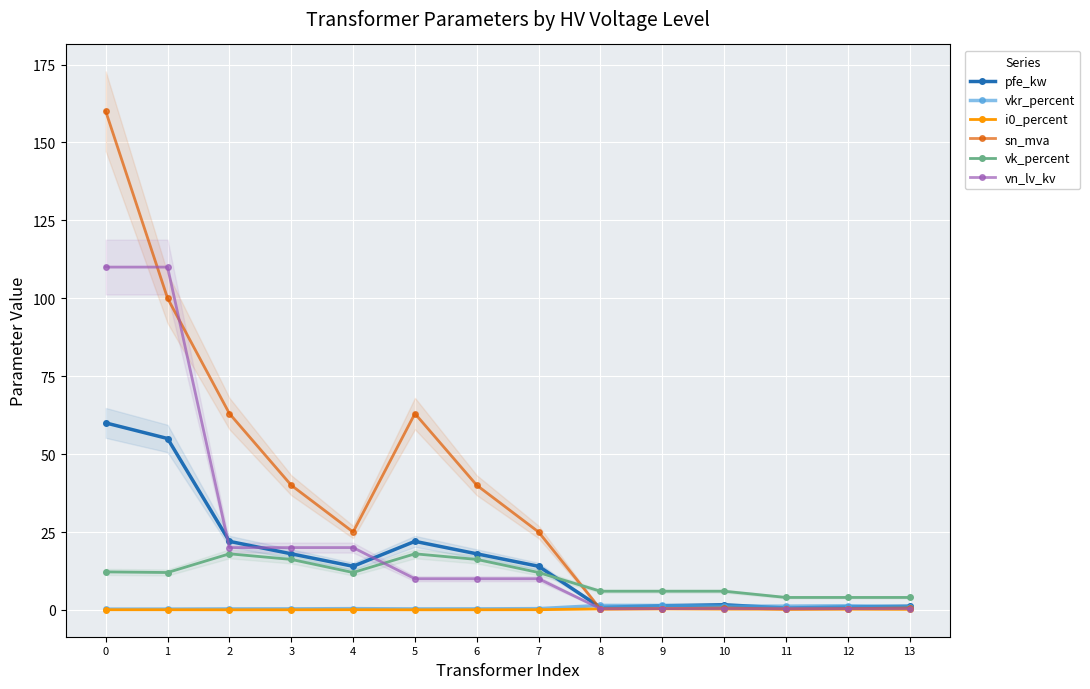

True or false: vn_lv_kv has a value of 0.2 at 10.

False